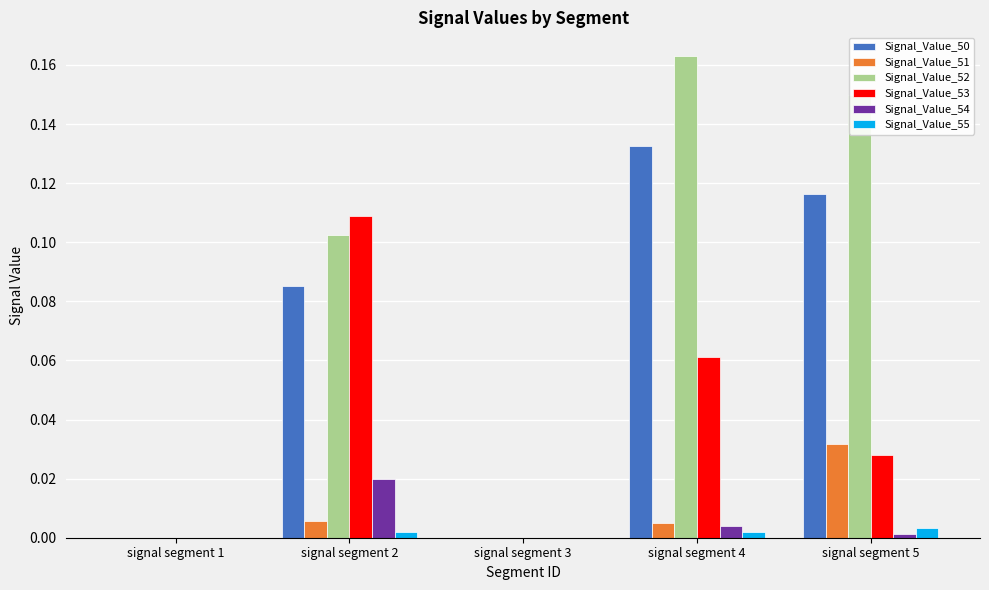

The Signal_Value_53 series shows -0.1 at signal segment 3. True or false?

False